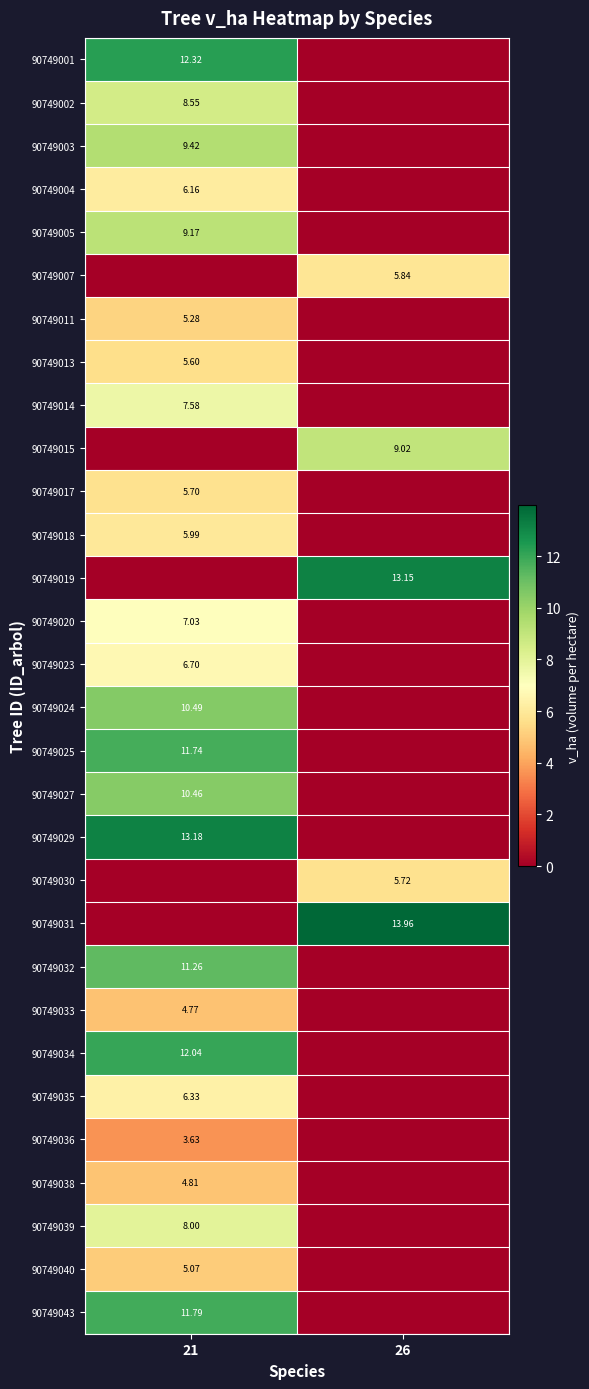

Is the value of 90749015 at 26 greater than the value of 90749019 at 26?

No